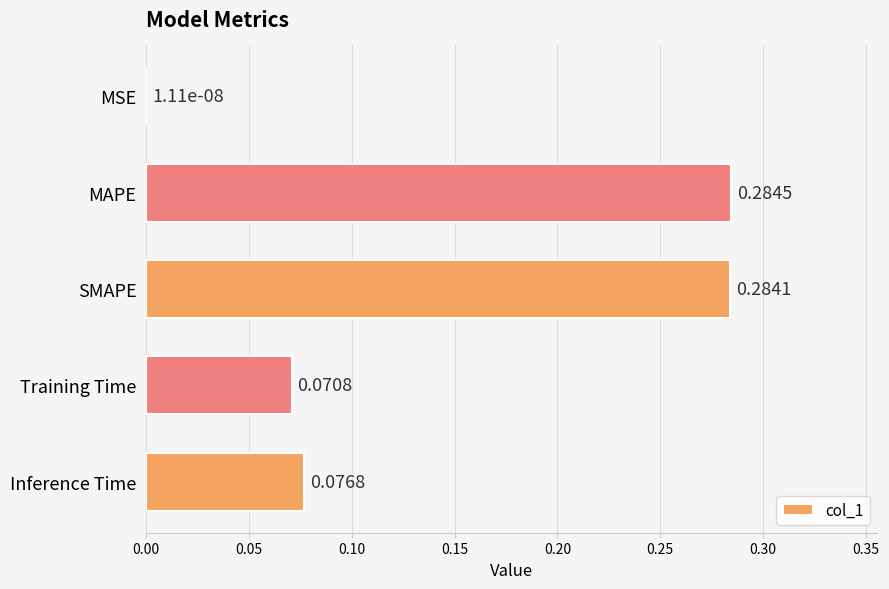

At which label is the value closest to 0?

MSE